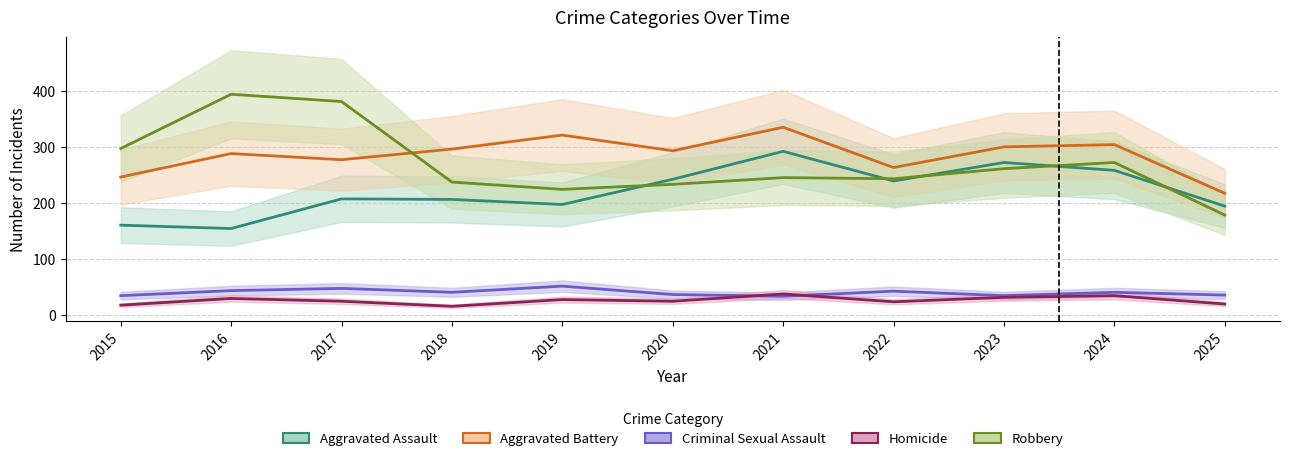

How many lines are shown in the chart?

5